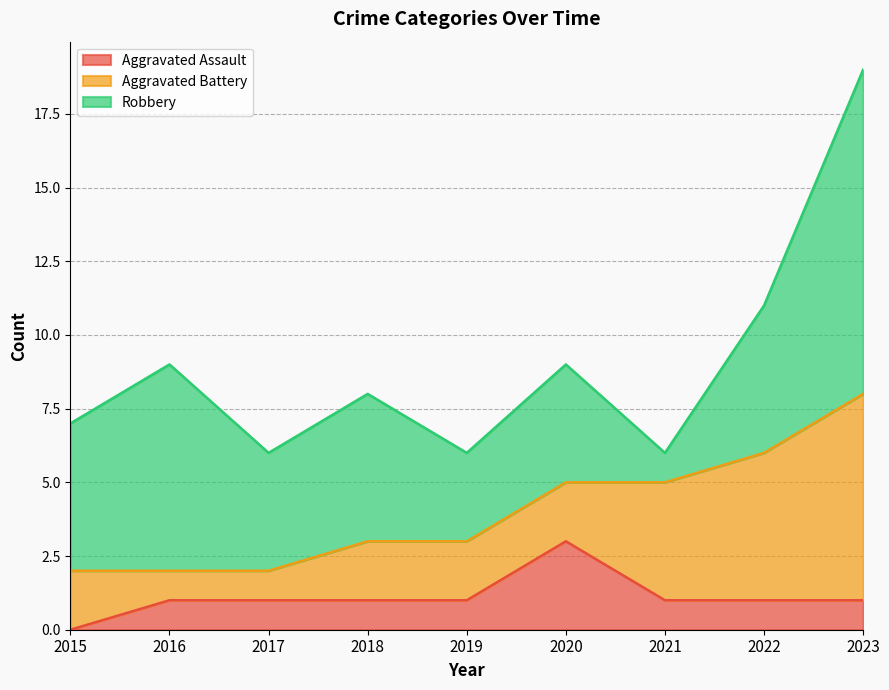

What is the sum of the Aggravated Battery values at 2023 and 2018?

9